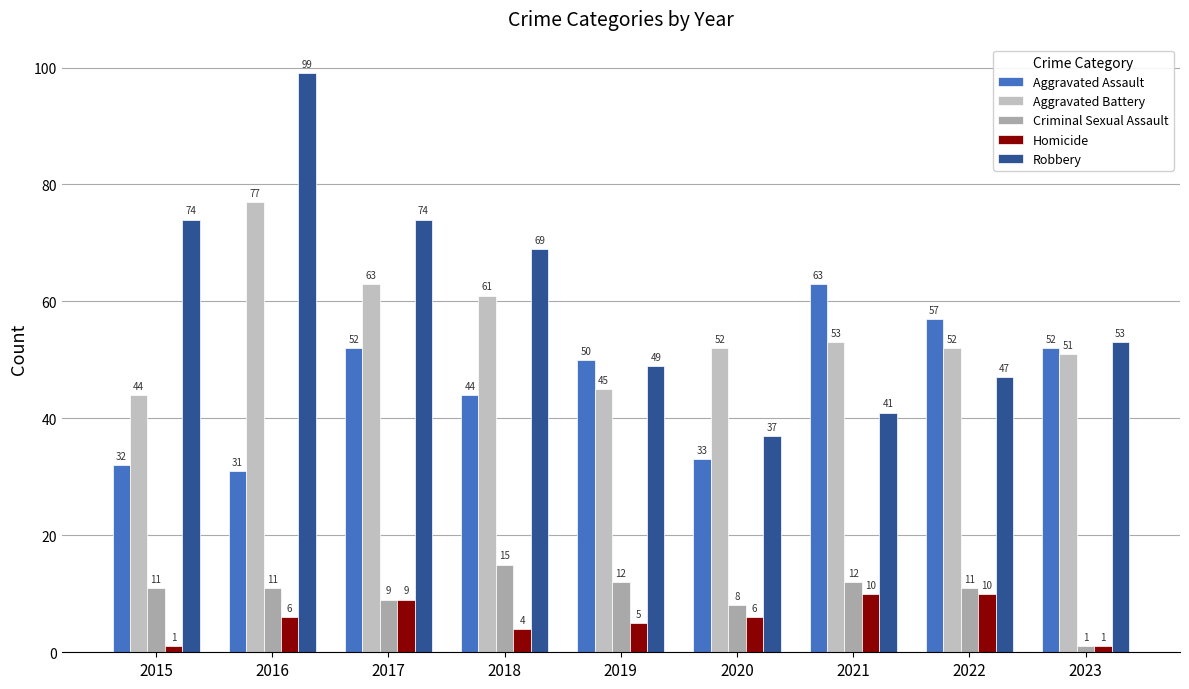

List the labels in order of Aggravated Battery value, largest first.

2016, 2017, 2018, 2021, 2020, 2022, 2023, 2019, 2015